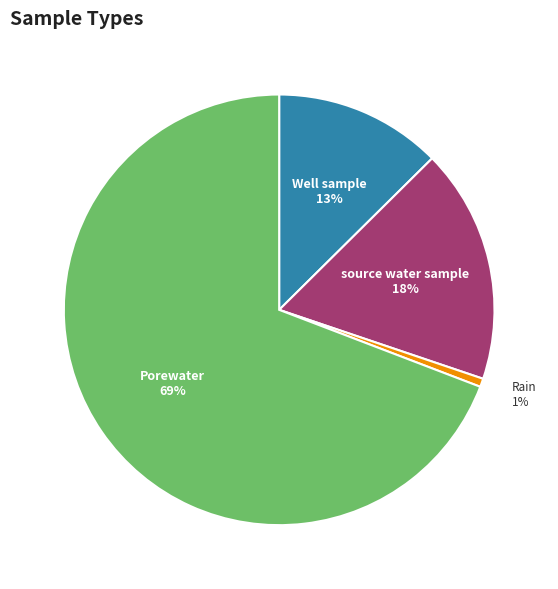

To the nearest percent, what is the difference between the source water sample and Well sample slice percentages?

5%